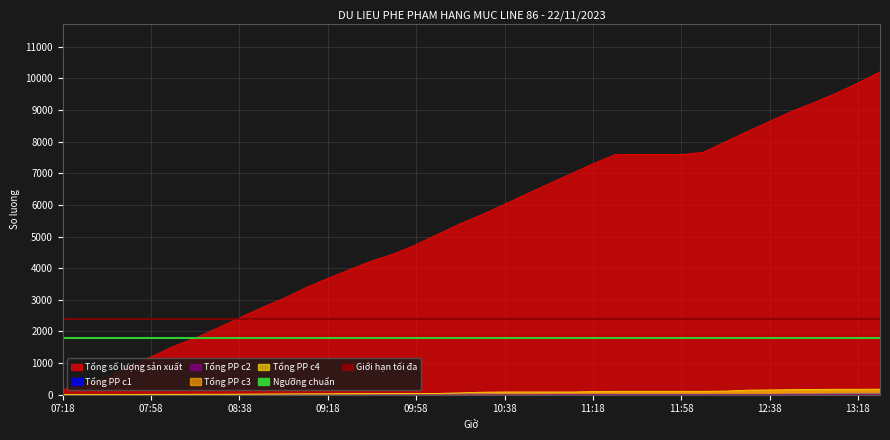

What is the sum of the Ngưỡng chuẩn values at 07:18 and 07:58?

3600